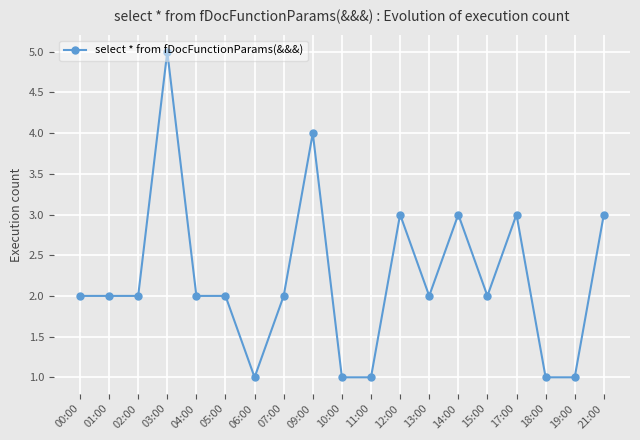

Approximately how many times larger is the value at 04:00 compared to 11:00?

2.0